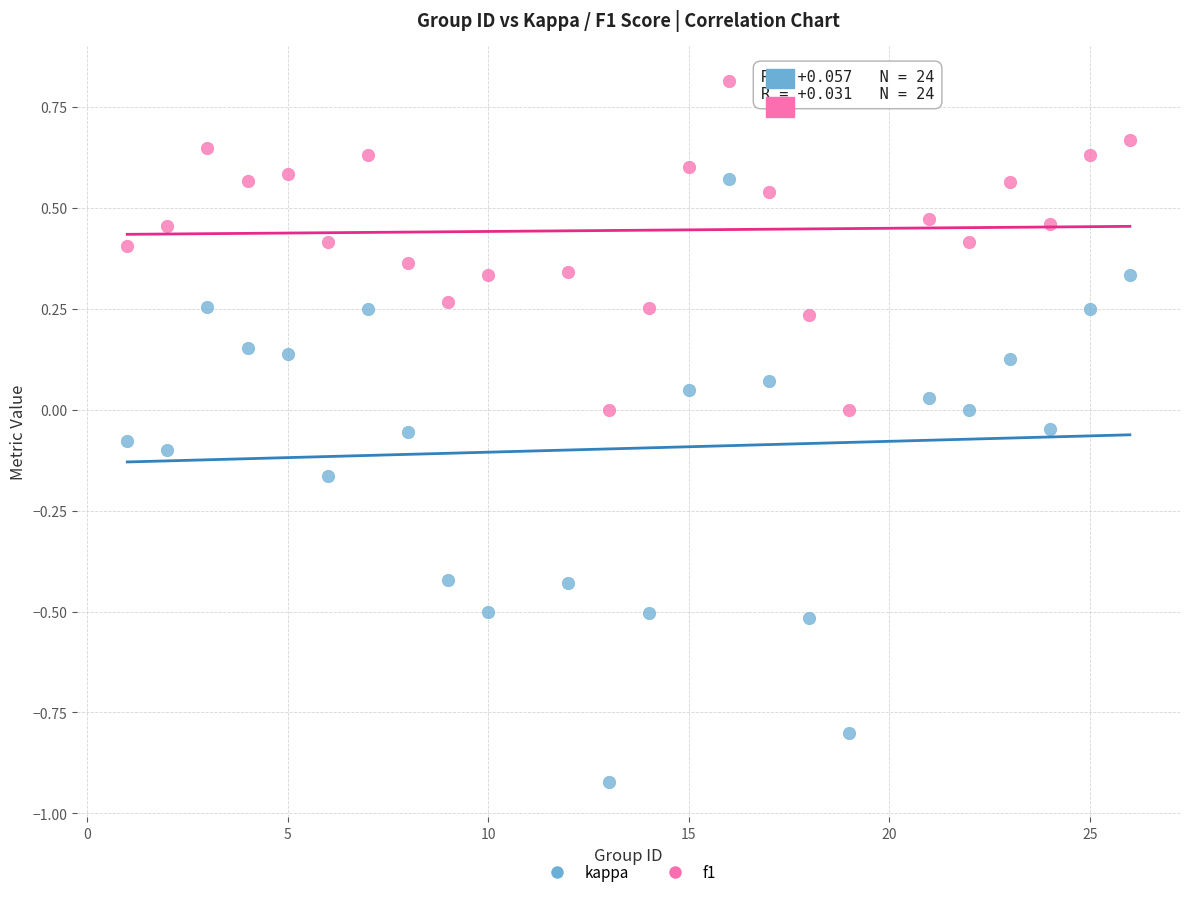

What are all the series names shown in the legend?

kappa, f1